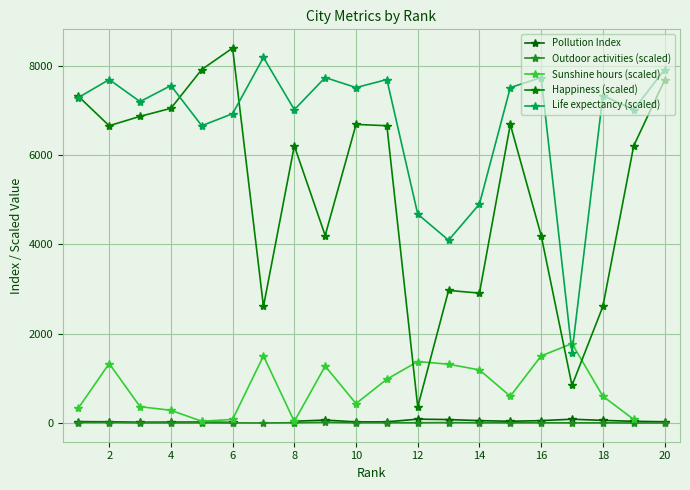

Which series has the largest range (max minus min)?

Happiness (scaled)